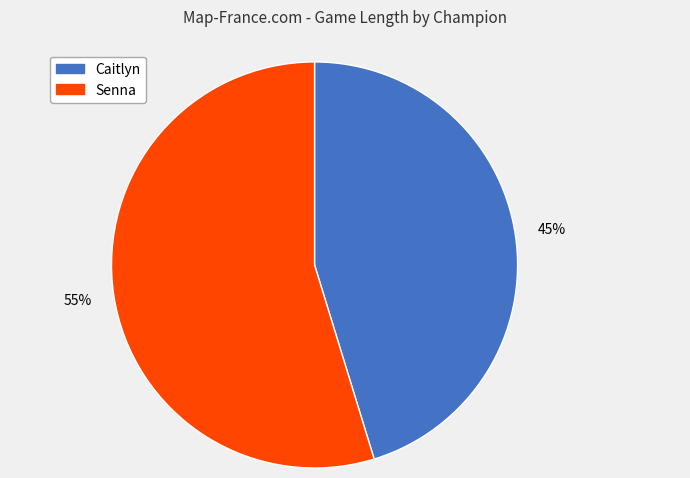

How many slices are in this pie chart?

2